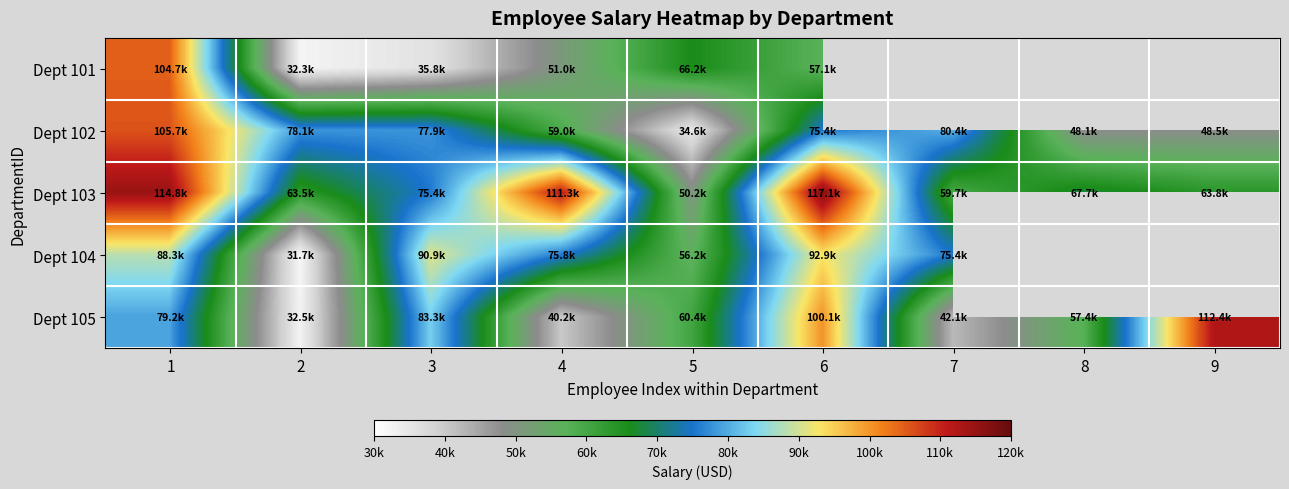

At which label does Dept 101 first exceed 66173?

1